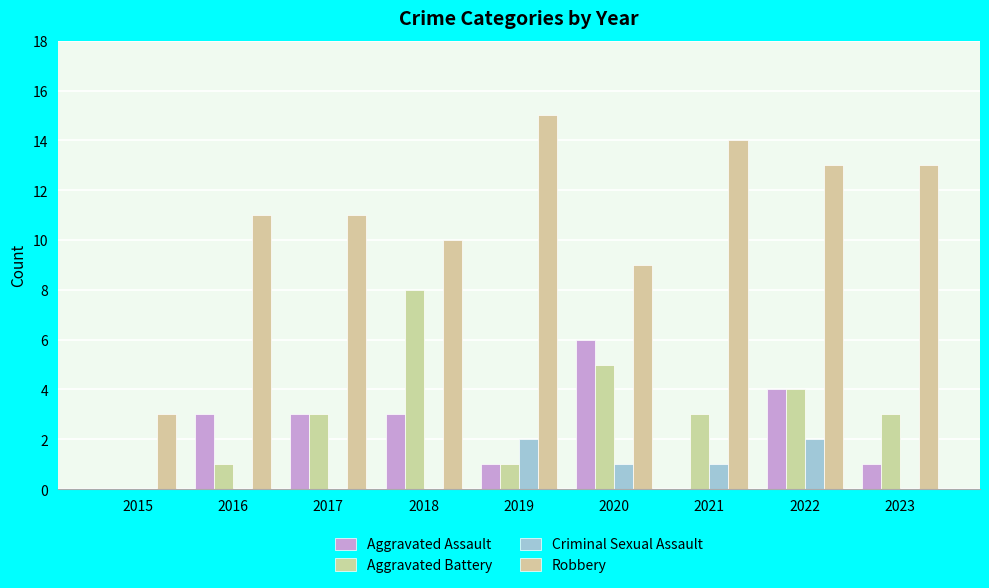

How many Criminal Sexual Assault values are between 0 and 1?

7